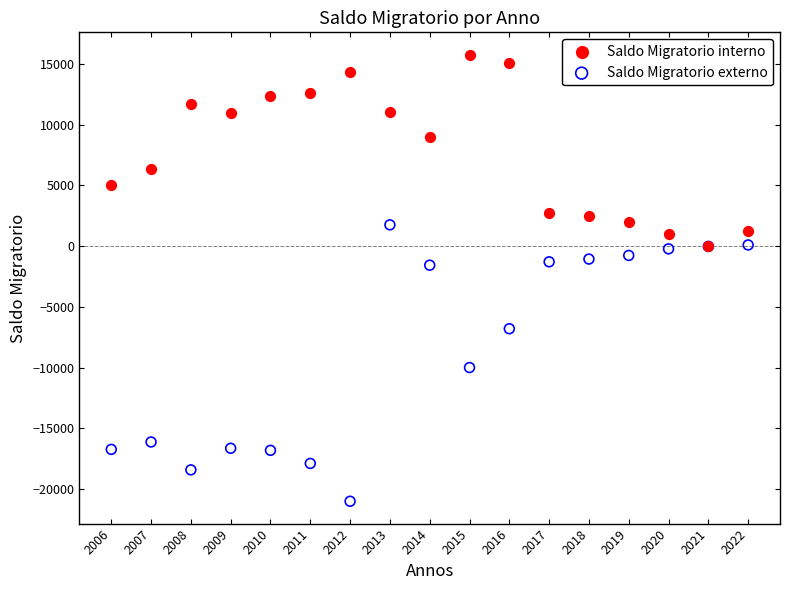

What are all the series names shown in the legend?

Saldo Migratorio interno, Saldo Migratorio externo